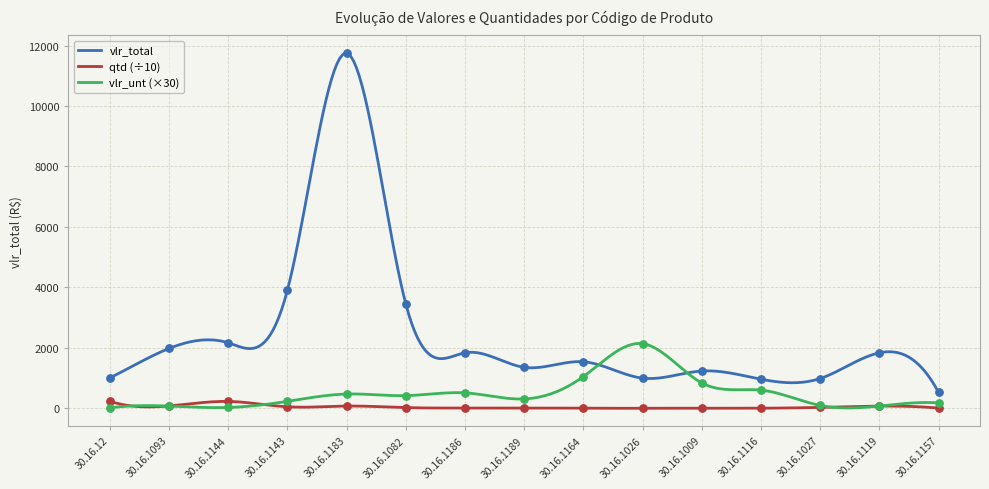

Which series has the largest Y range (max minus min)?

vlr_total